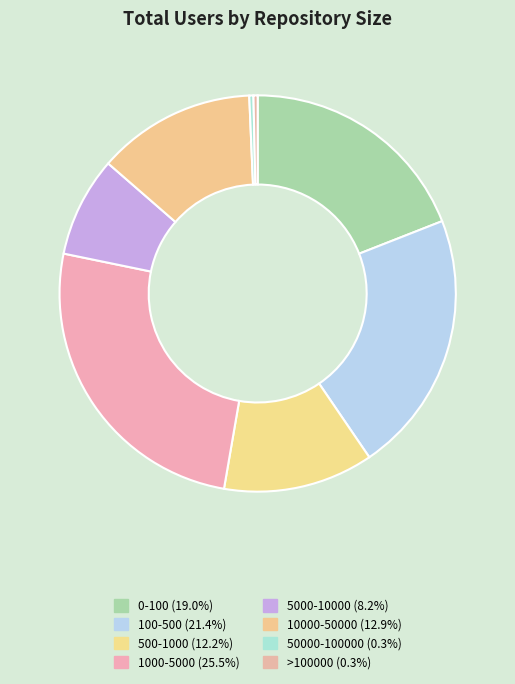

What is the smallest slice in the pie chart?

50000-100000